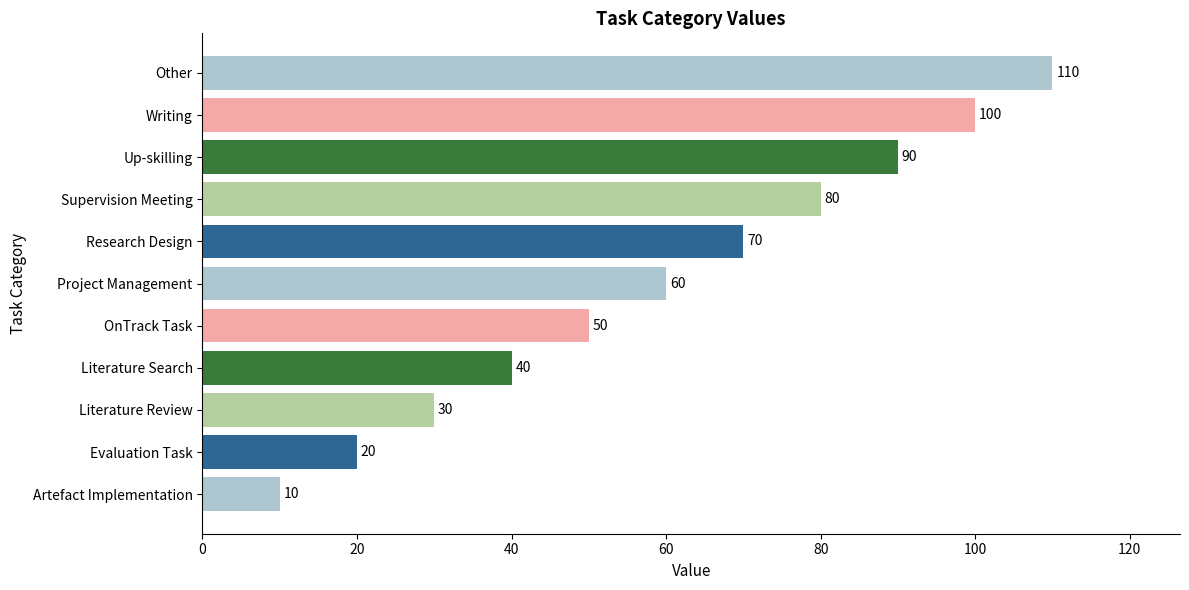

Count the values in the range 30 to 90.

7